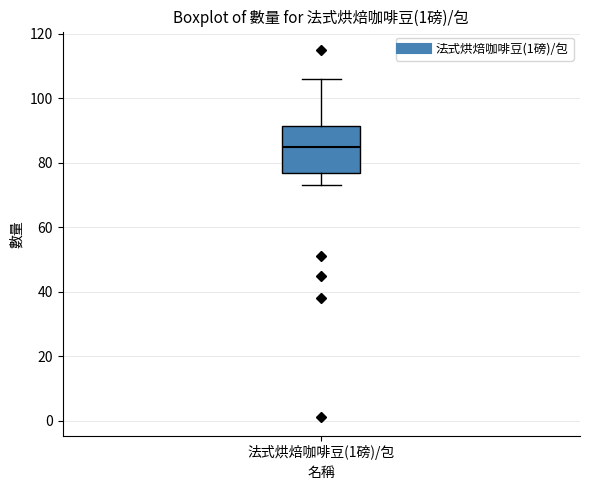

Where does the lower whisker of the box for 法式烘焙咖啡豆(1磅)/包 end on the y-axis? The values are not printed on the chart, so give them approximately, as read against the axis.

74